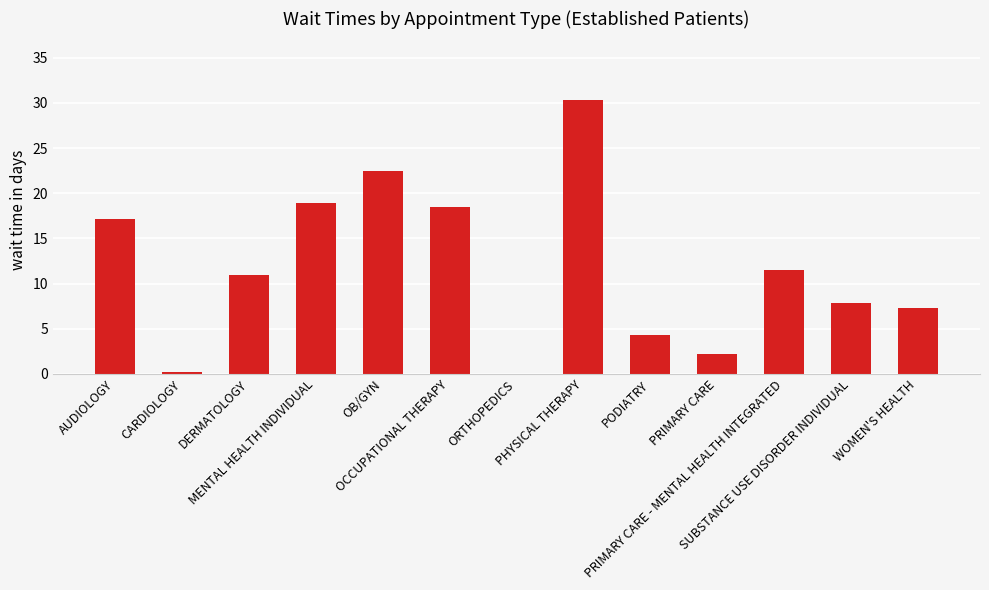

Approximately how many times larger is the value at AUDIOLOGY compared to PRIMARY CARE?

7.8